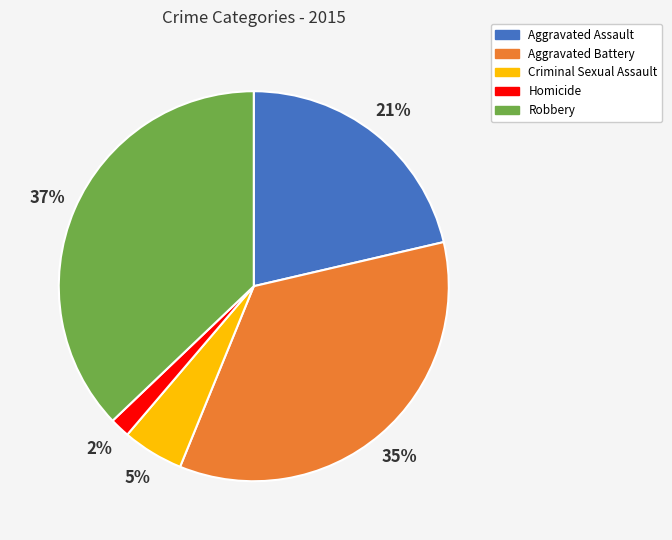

To the nearest percent, what is the difference between the largest and smallest slice percentages?

35%